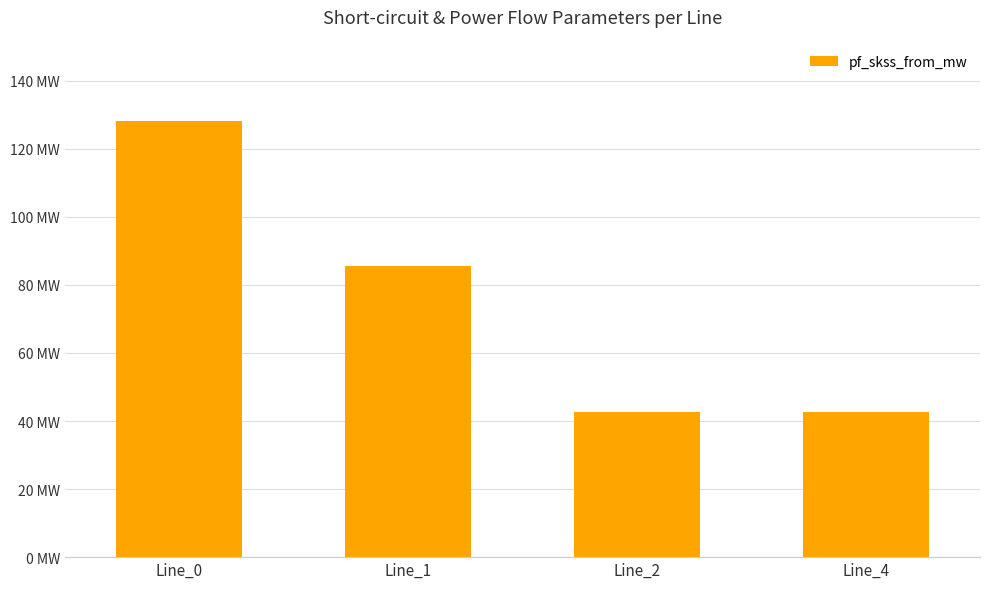

Are the bars horizontal?

No